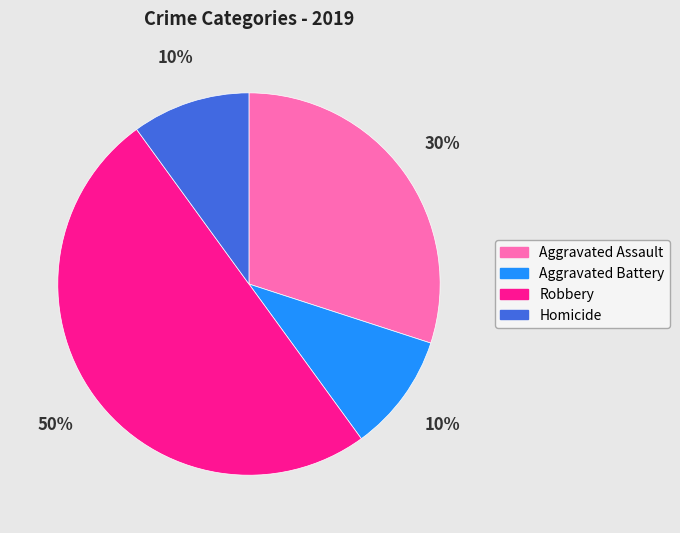

Count the number of slices in the pie.

4